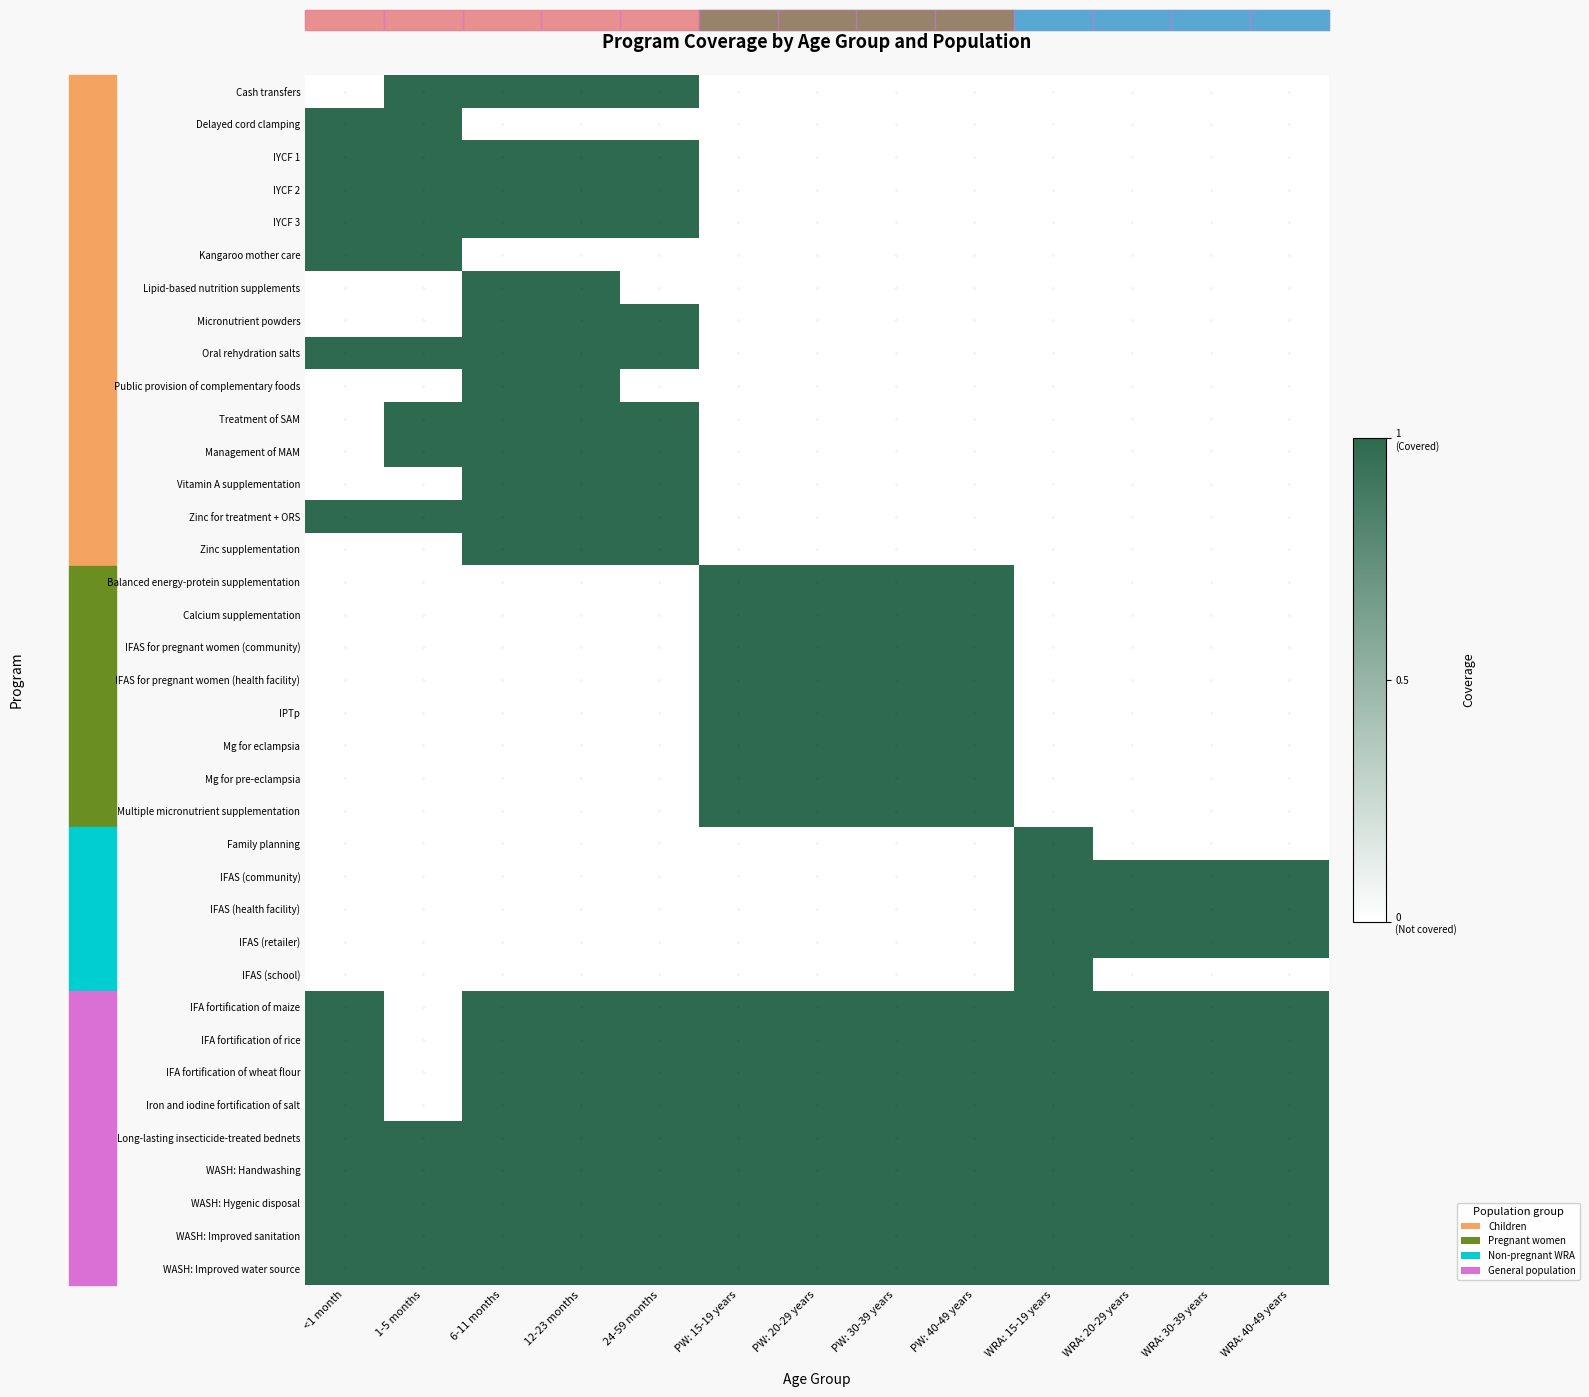

At how many categories does at least one series exceed 0?

13